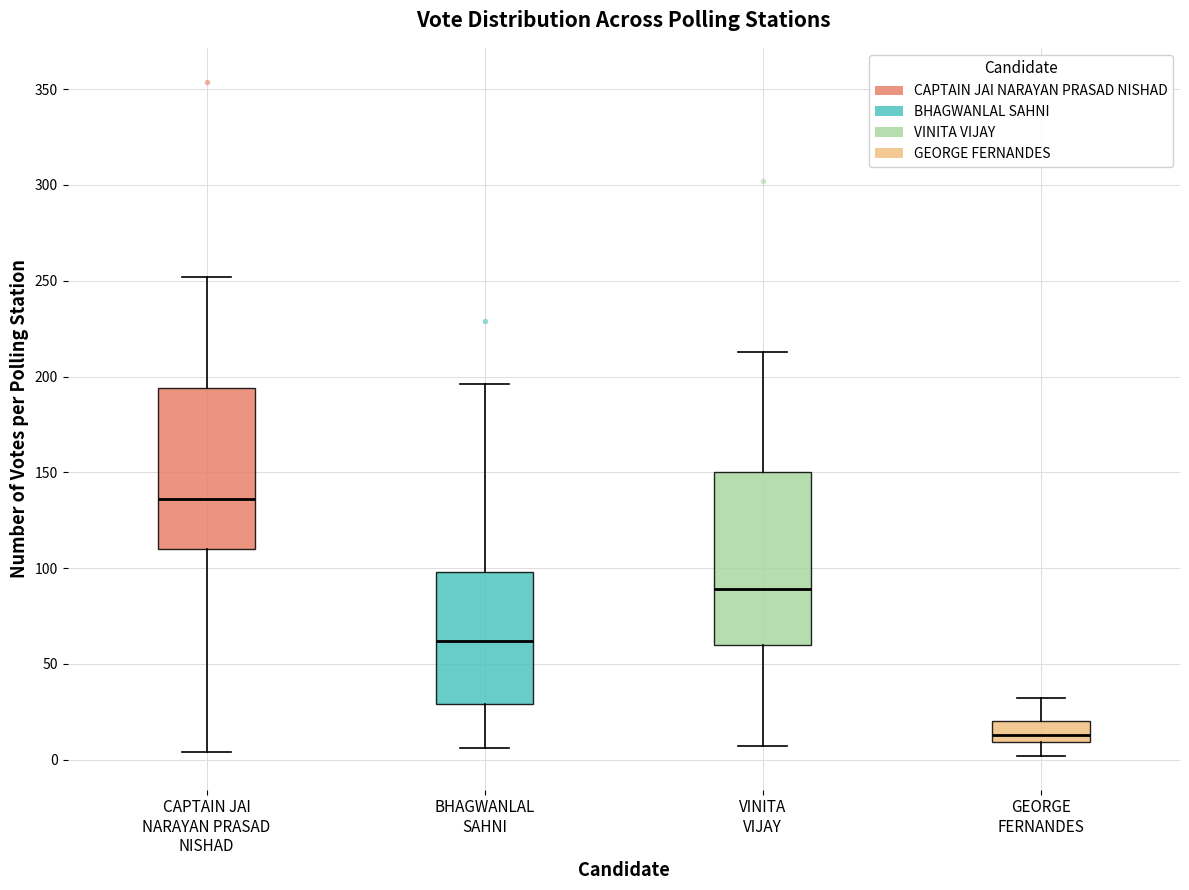

Comparing the boxes themselves (not the whiskers), which one is the tallest?

VINITA VIJAY